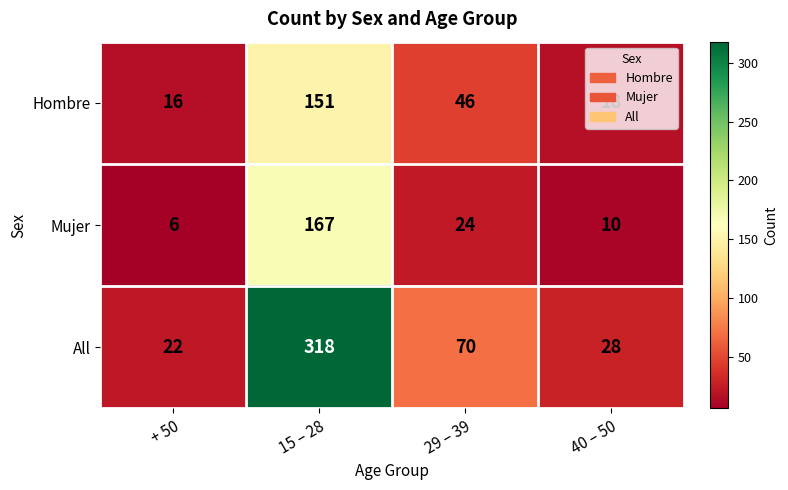

Which series has the largest range (max minus min)?

All